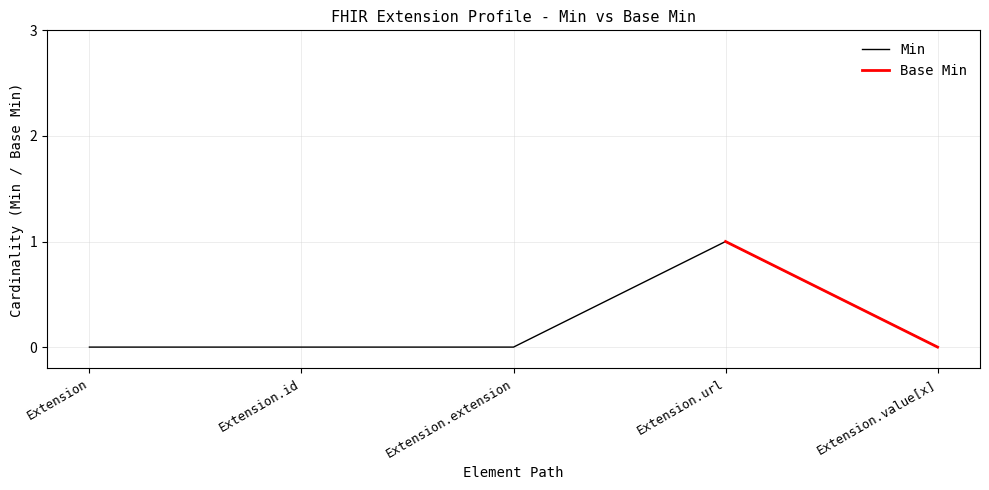

How many positive values are there?

1